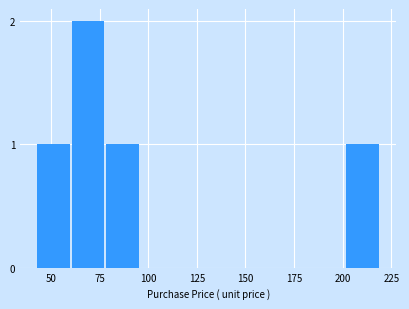

Read against the x-axis, roughly where is the centre of the tallest bar?

70